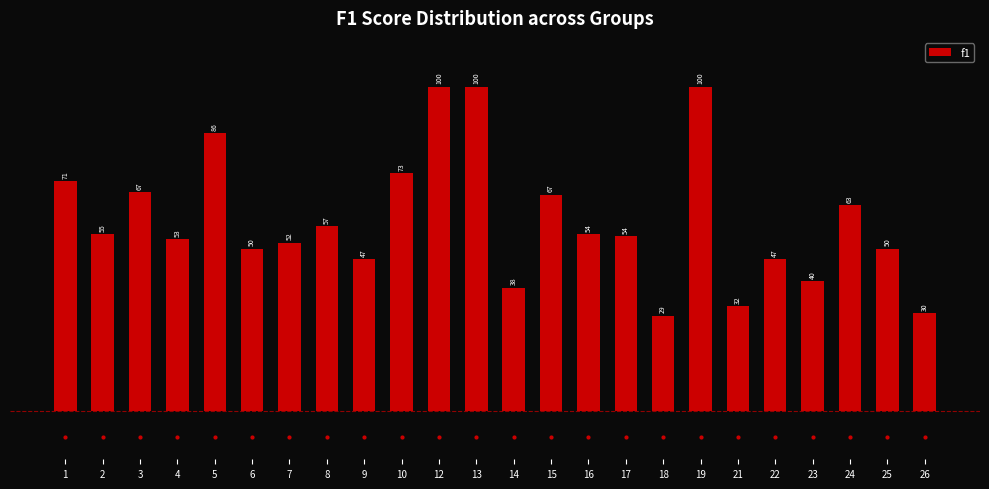

What is the value of the 15th bar from the left?

54.4